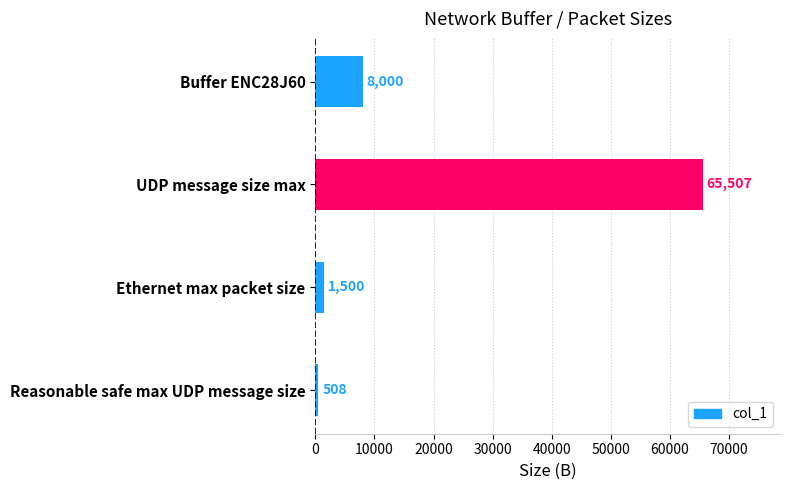

List the labels in order of value, smallest first.

Reasonable safe max UDP message size, Ethernet max packet size, Buffer ENC28J60, UDP message size max